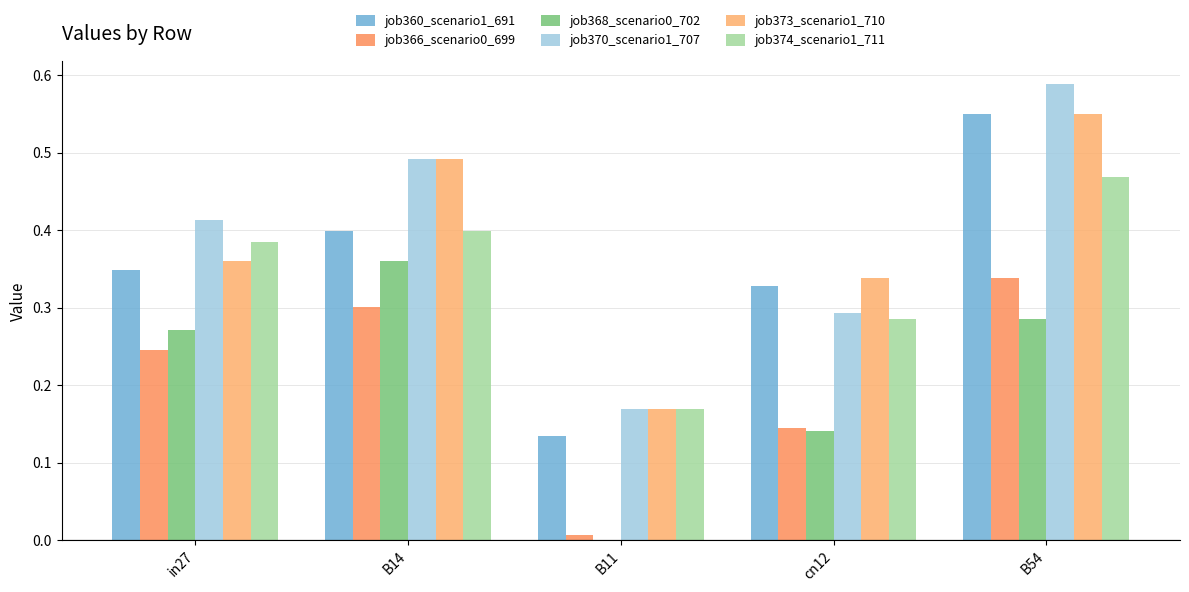

Reading left to right, transcribe all the data shown in this chart.

job360_scenario1_691: in27=0.3	B14=0.4	B11=0.1	cn12=0.3	B54=0.6
job366_scenario0_699: in27=0.2	B14=0.3	B11=0.0	cn12=0.1	B54=0.3
job368_scenario0_702: in27=0.3	B14=0.4	B11=0.0	cn12=0.1	B54=0.3
job370_scenario1_707: in27=0.4	B14=0.5	B11=0.2	cn12=0.3	B54=0.6
job373_scenario1_710: in27=0.4	B14=0.5	B11=0.2	cn12=0.3	B54=0.6
job374_scenario1_711: in27=0.4	B14=0.4	B11=0.2	cn12=0.3	B54=0.5